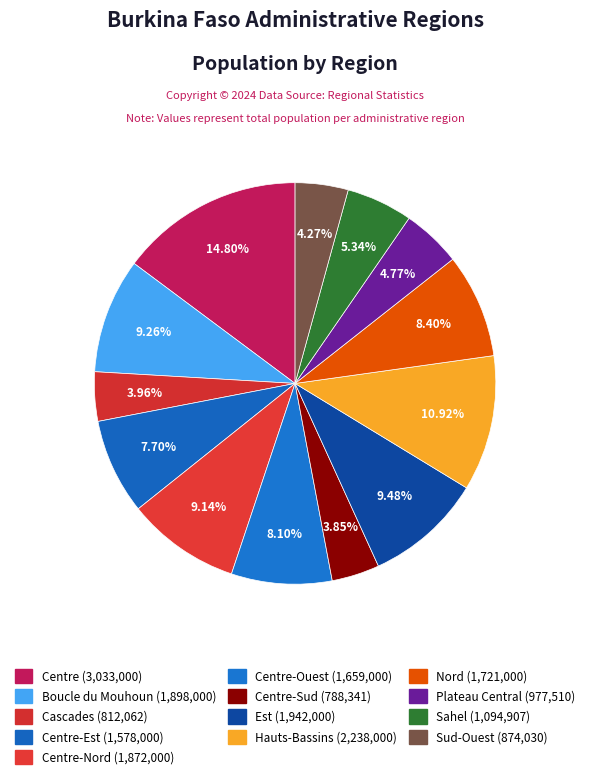

Which slice is the largest?

Centre